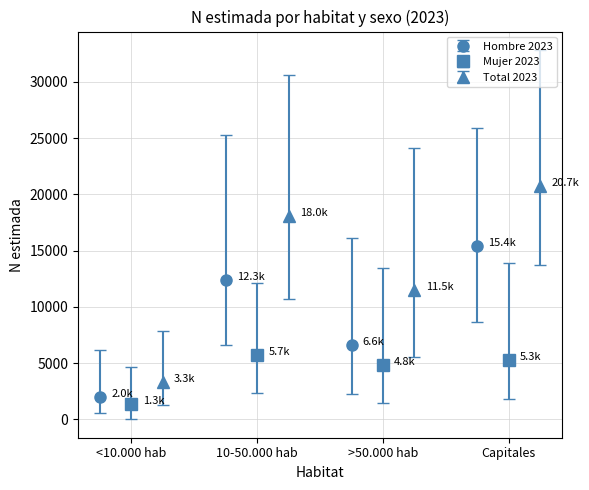

List the series in order of their overall mean, lowest first.

Mujer 2023, Hombre 2023, Total 2023